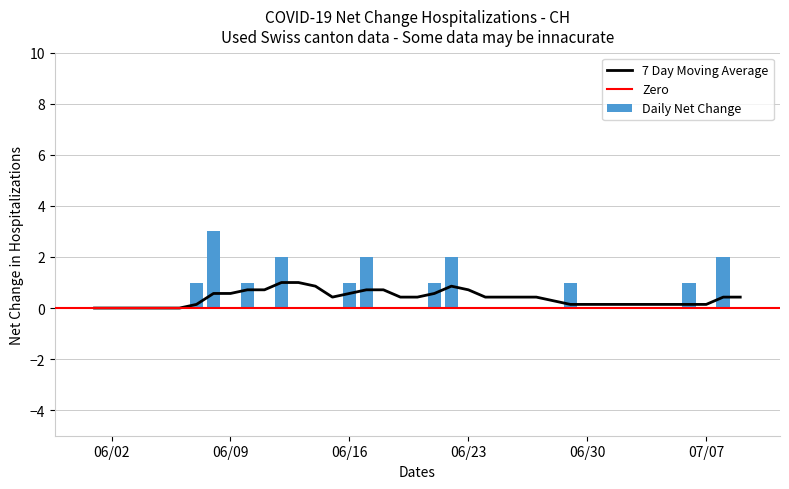

What is the sum of all Daily Net Change values?

17